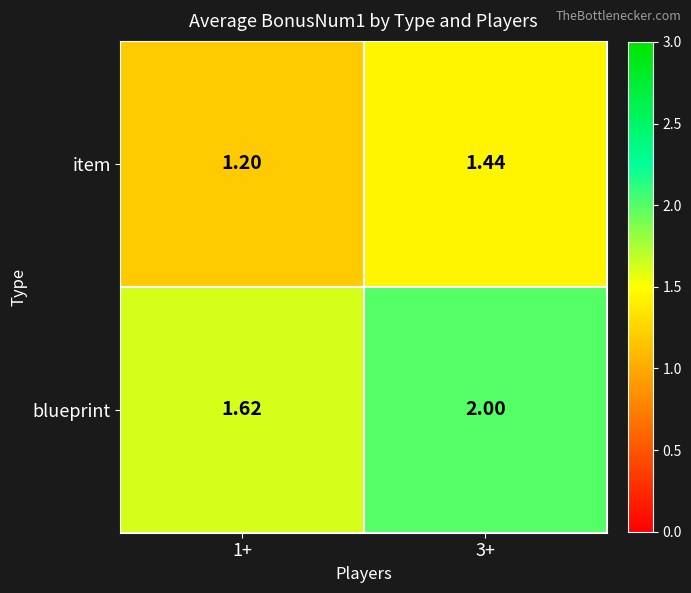

Which series has the largest range (max minus min)?

blueprint